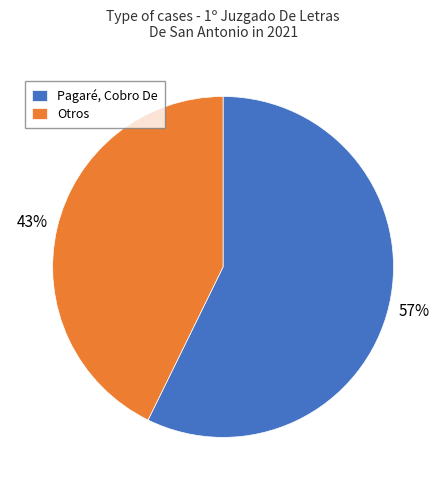

Do Pagaré, Cobro De and Otros together represent more than half of the pie?

Yes